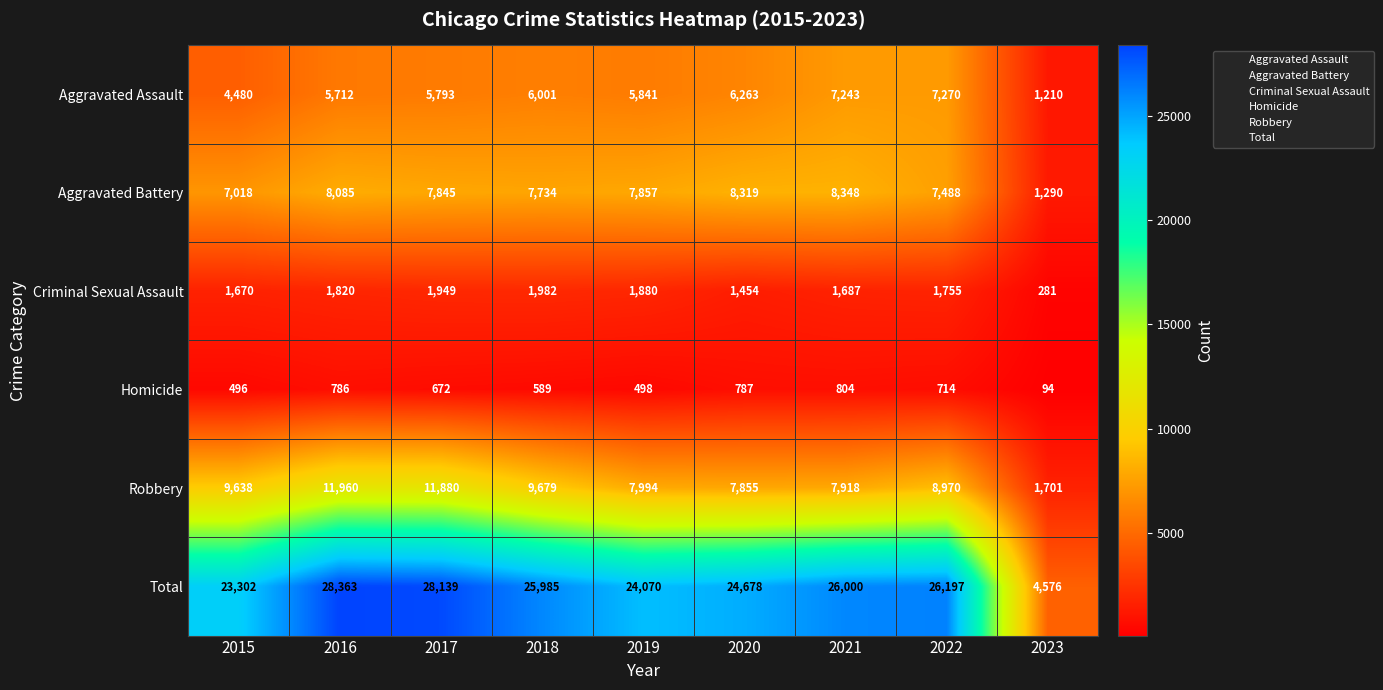

What is the difference between the maximum and second lowest values in the Criminal Sexual Assault series?

528